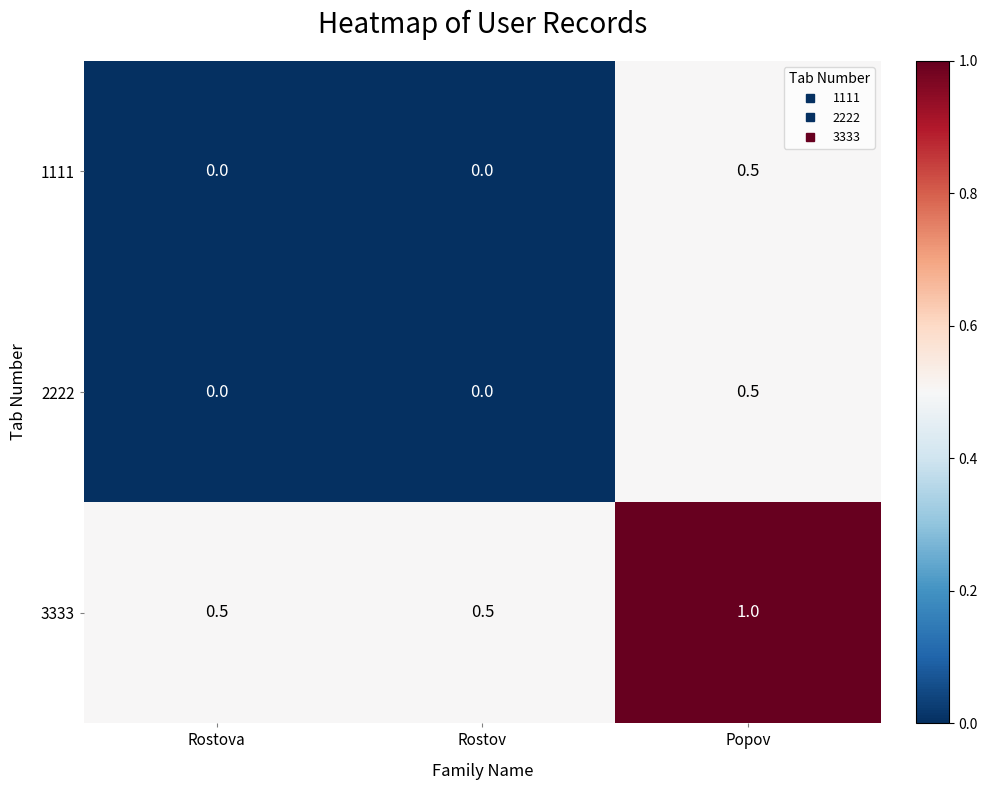

True or false: 3333 has a value of 0.5 at Popov.

False